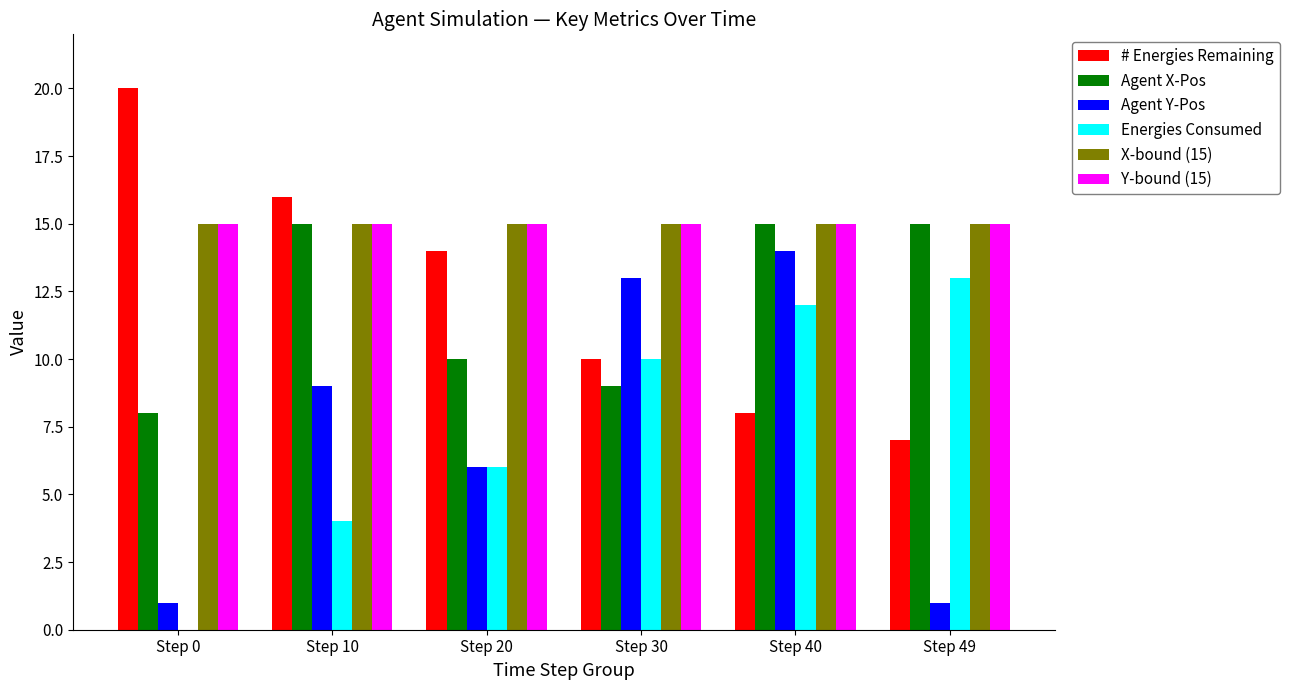

True or false: X-bound (15) has a value of 23 at Step 30.

False